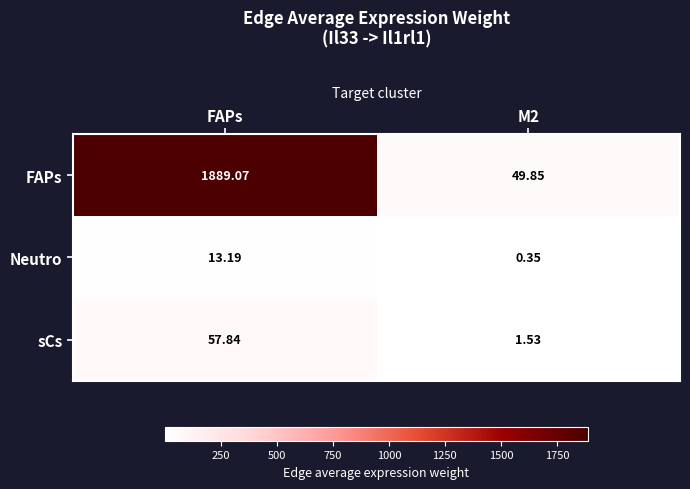

What is the total value across all series at M2?

51.7